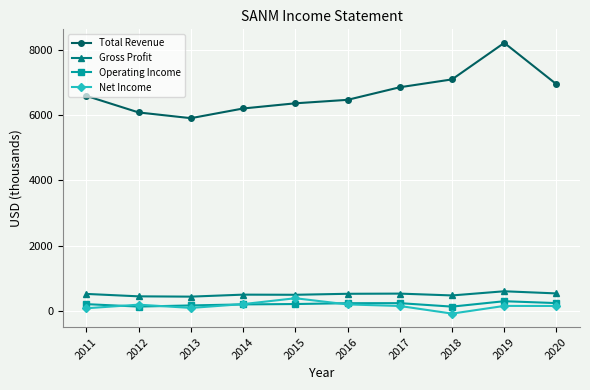

True or false: Operating Income has more than 0 interior local peaks.

True